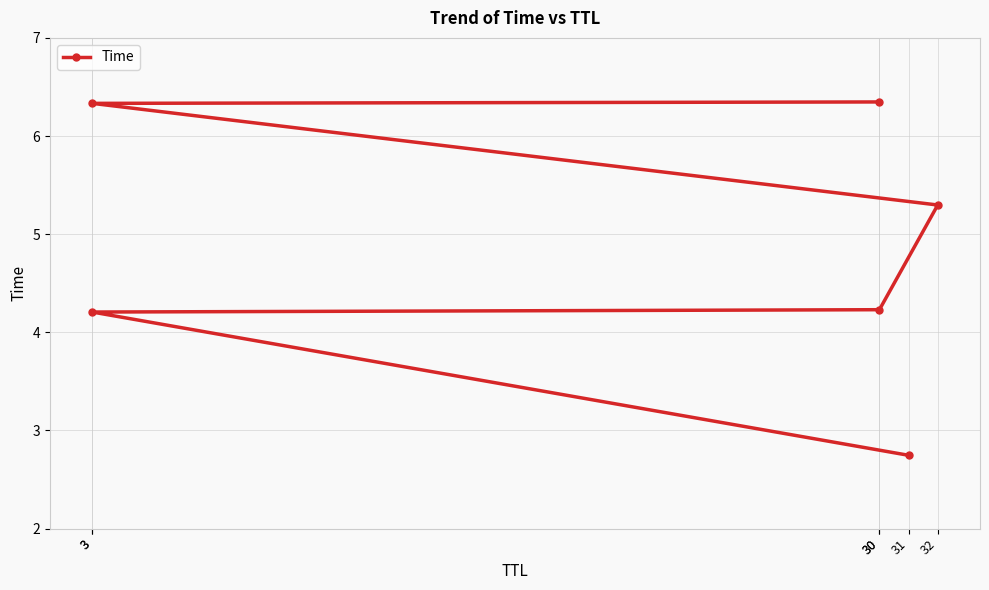

Which category has the lowest value across all series?

31